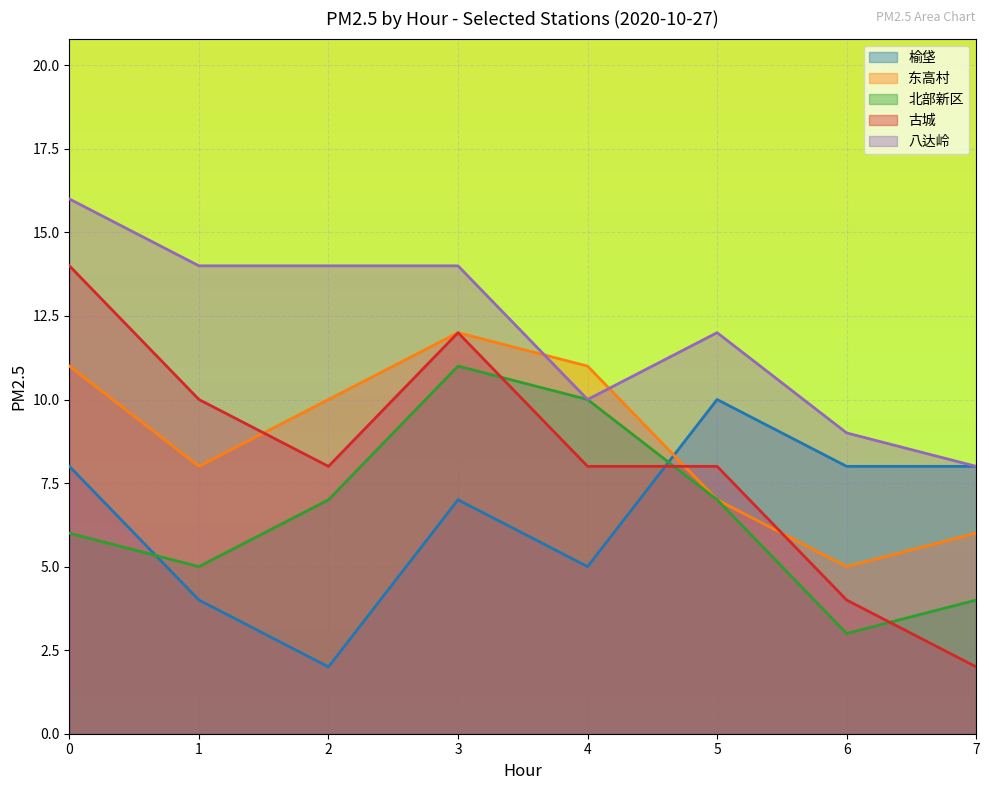

Does the chart display data point markers on the line(s)?

No